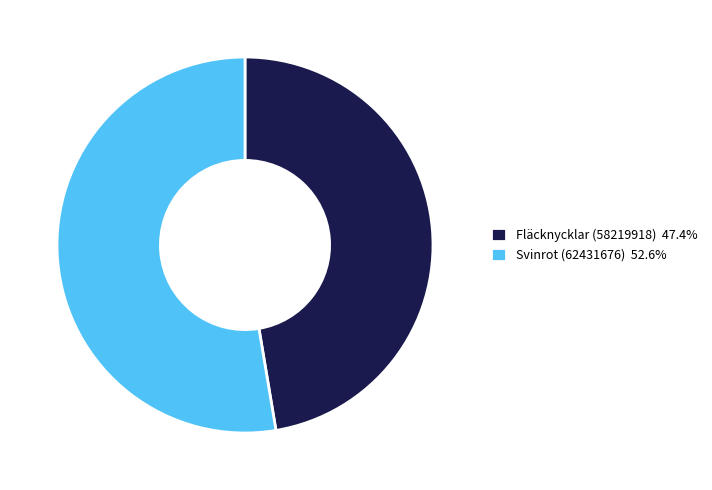

Which category has the biggest portion of the pie?

Svinrot (62431676)